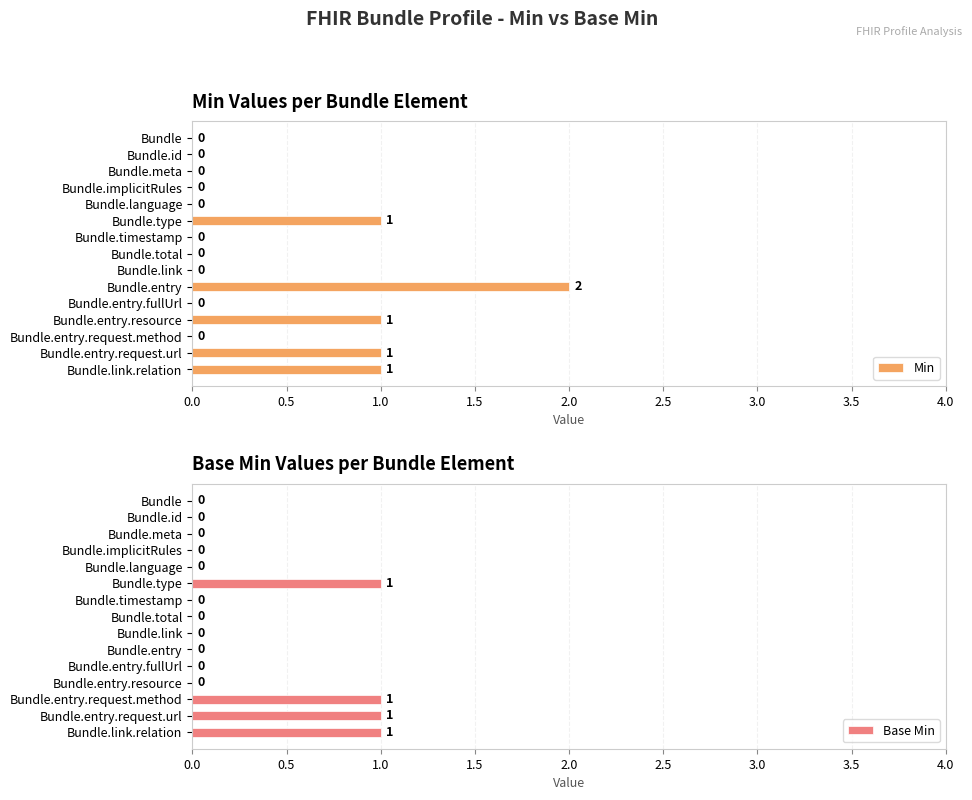

Which series has the widest spread of values?

Min